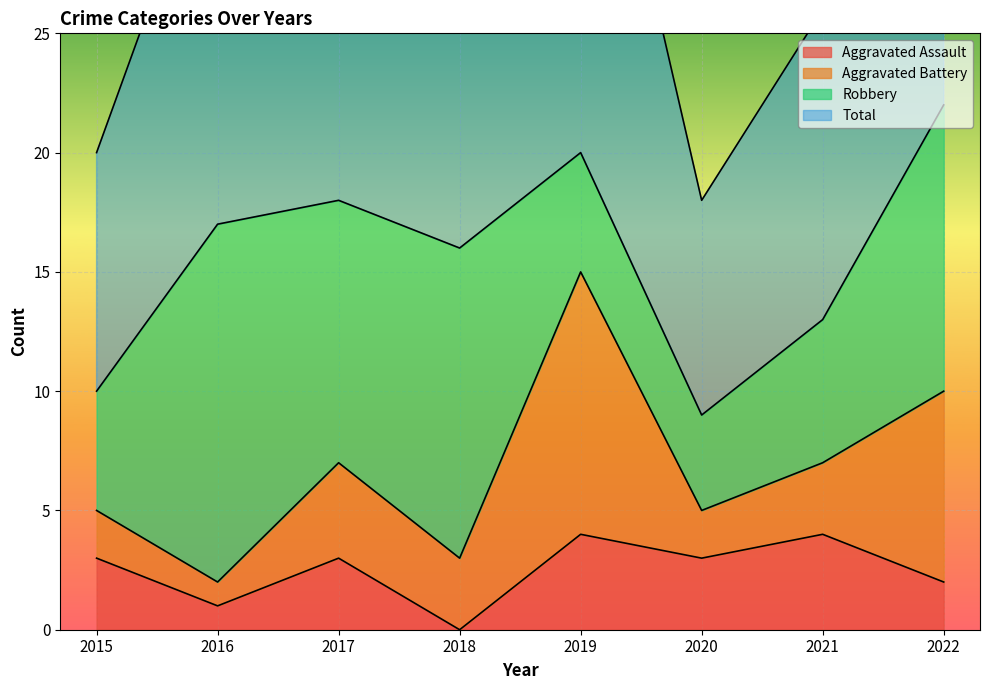

Which series has the widest spread of values?

Total